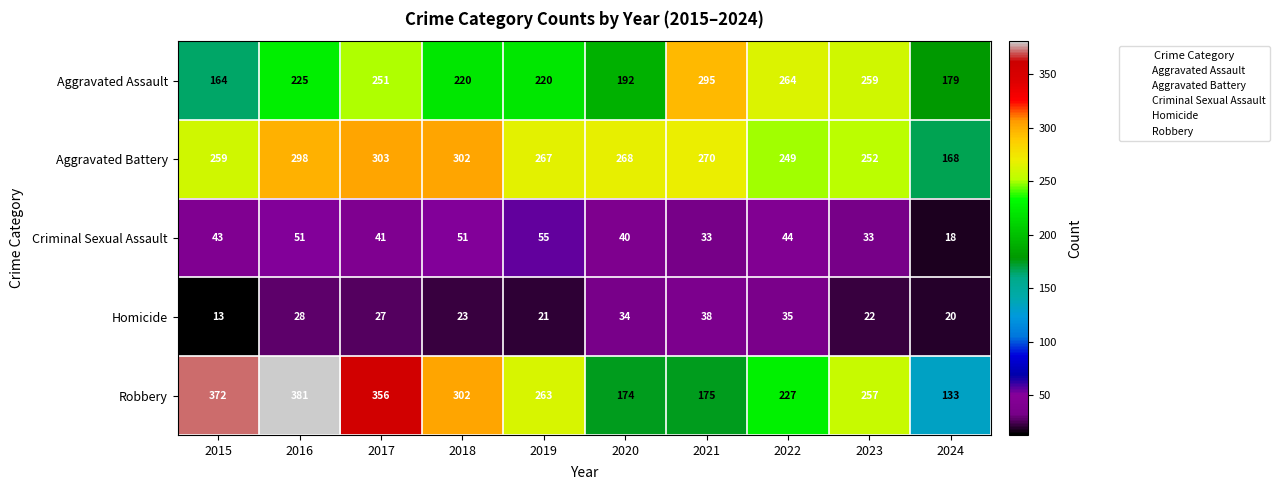

Which series has the largest total across all categories?

Robbery